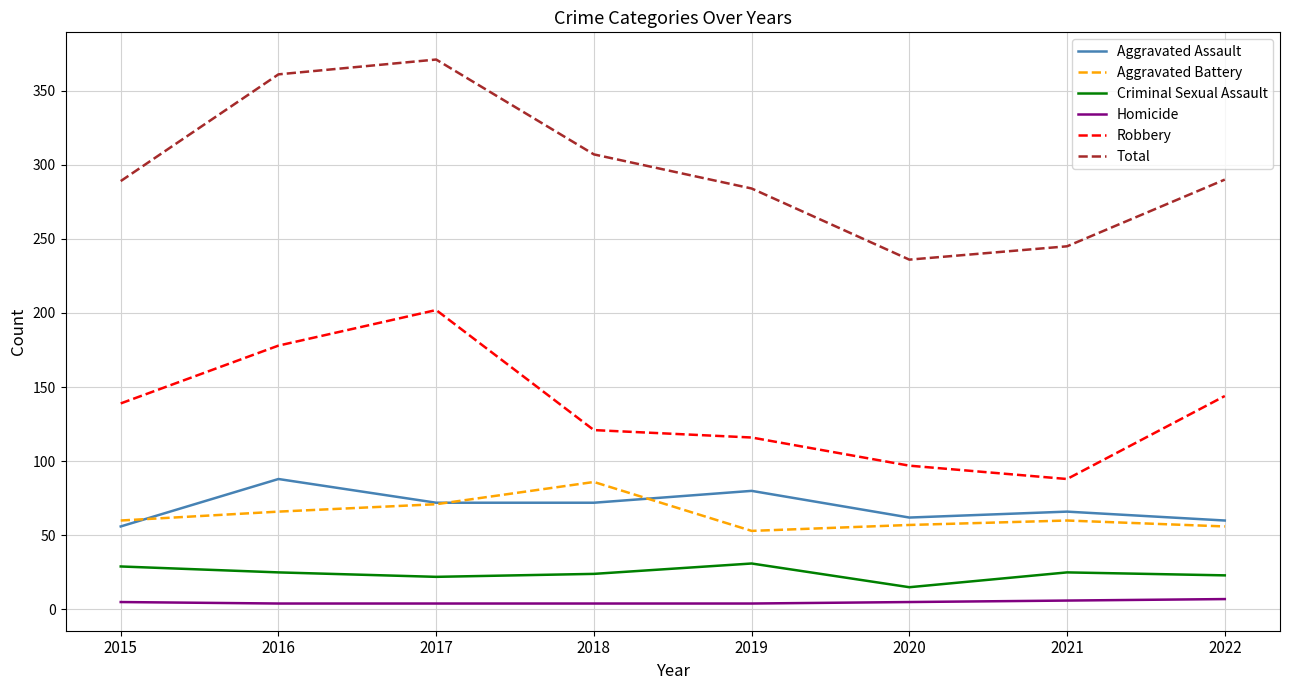

Which series has the largest total across all categories?

Total